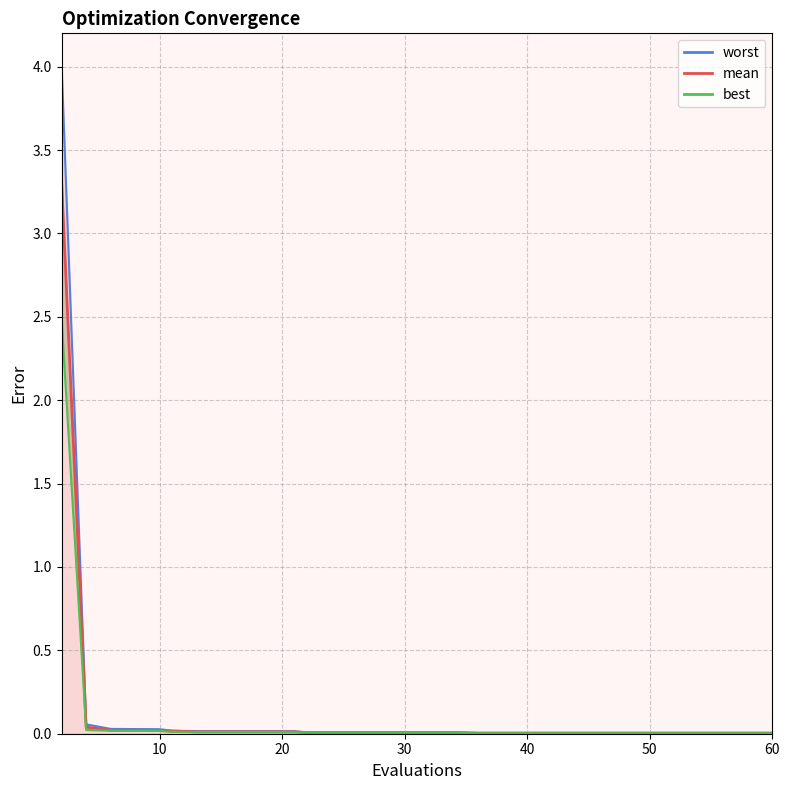

True or false: there are more than 0 points higher than both neighbors.

False